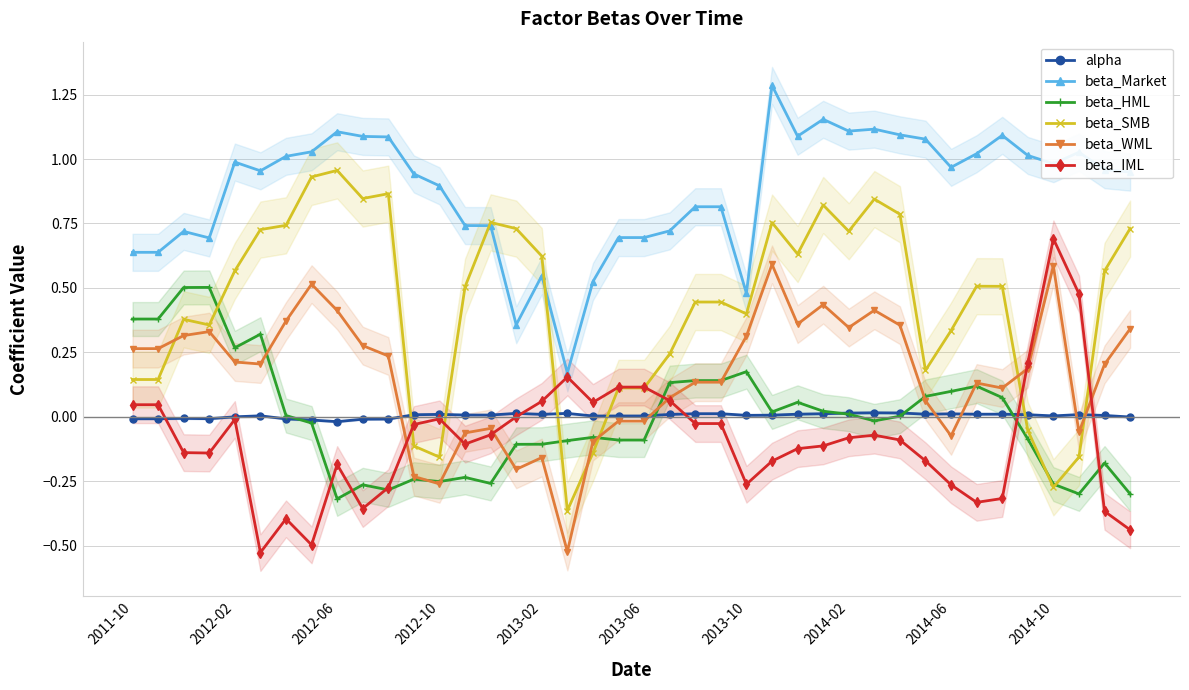

What is the difference between the highest and lowest values at 18?

0.7